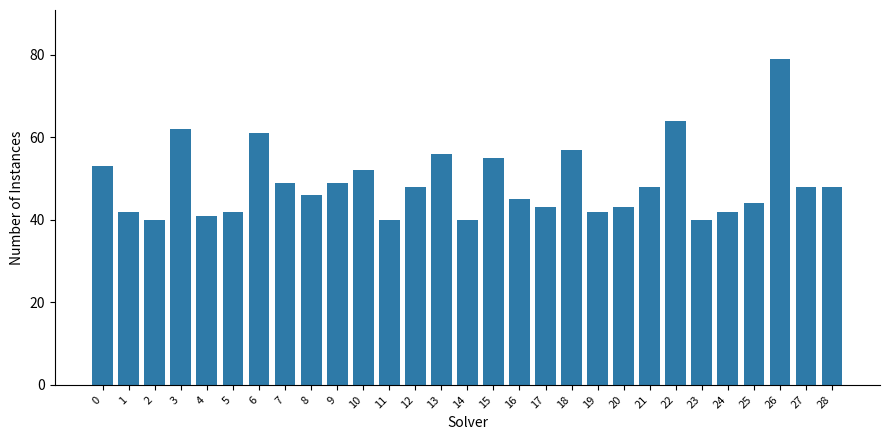

Reading right to left, extract all data points from this chart.

28=48	27=48	26=79	25=44	24=42	23=40	22=64	21=48	20=43	19=42	18=57	17=43	16=45	15=55	14=40	13=56	12=48	11=40	10=52	9=49	8=46	7=49	6=61	5=42	4=41	3=62	2=40	1=42	0=53